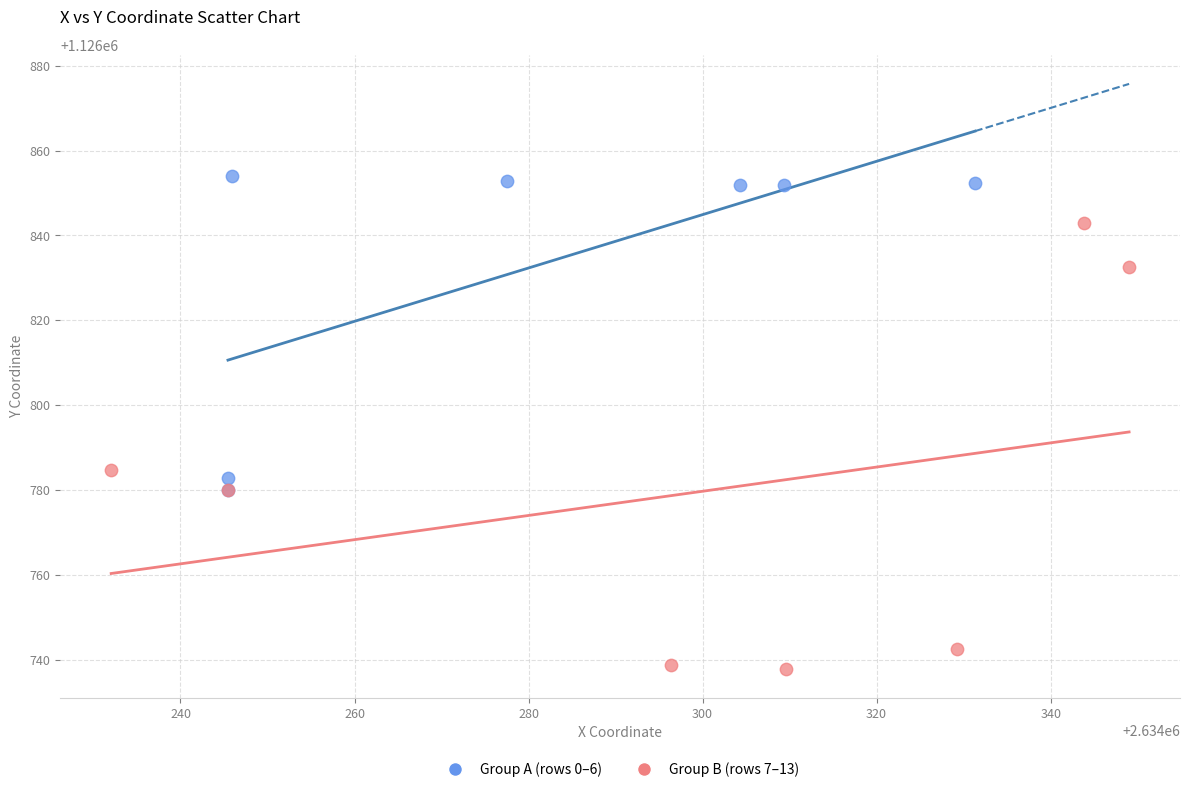

Which series reaches the maximum Y coordinate?

Group A (rows 0–6)